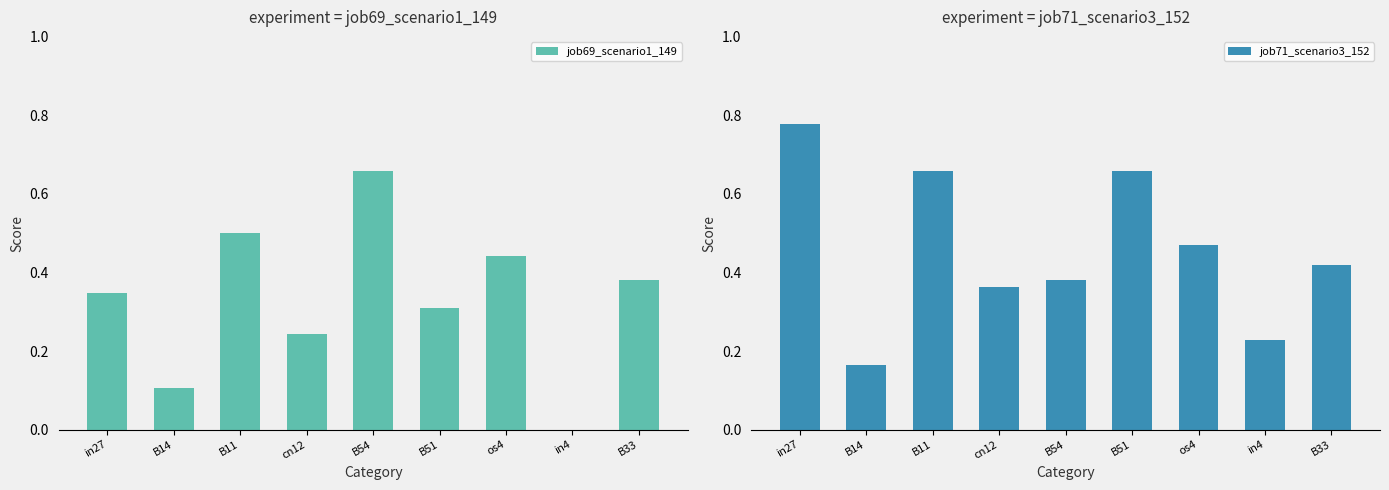

Reading left to right, list all the values displayed in this chart.

job69_scenario1_149: 0.3	0.1	0.5	0.2	0.7	0.3	0.4	0.0	0.4
job71_scenario3_152: 0.8	0.2	0.7	0.4	0.4	0.7	0.5	0.2	0.4